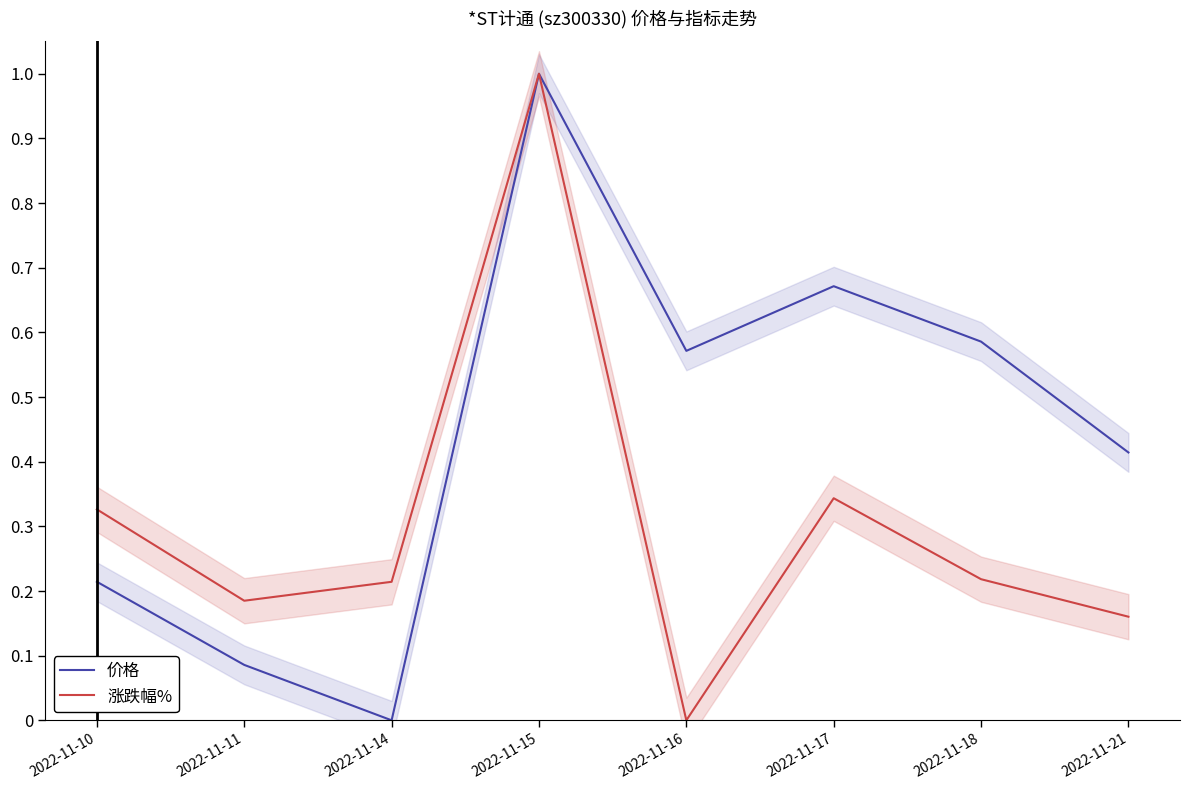

In 涨跌幅%, how many points are lower than both neighbors (excluding endpoints)?

2